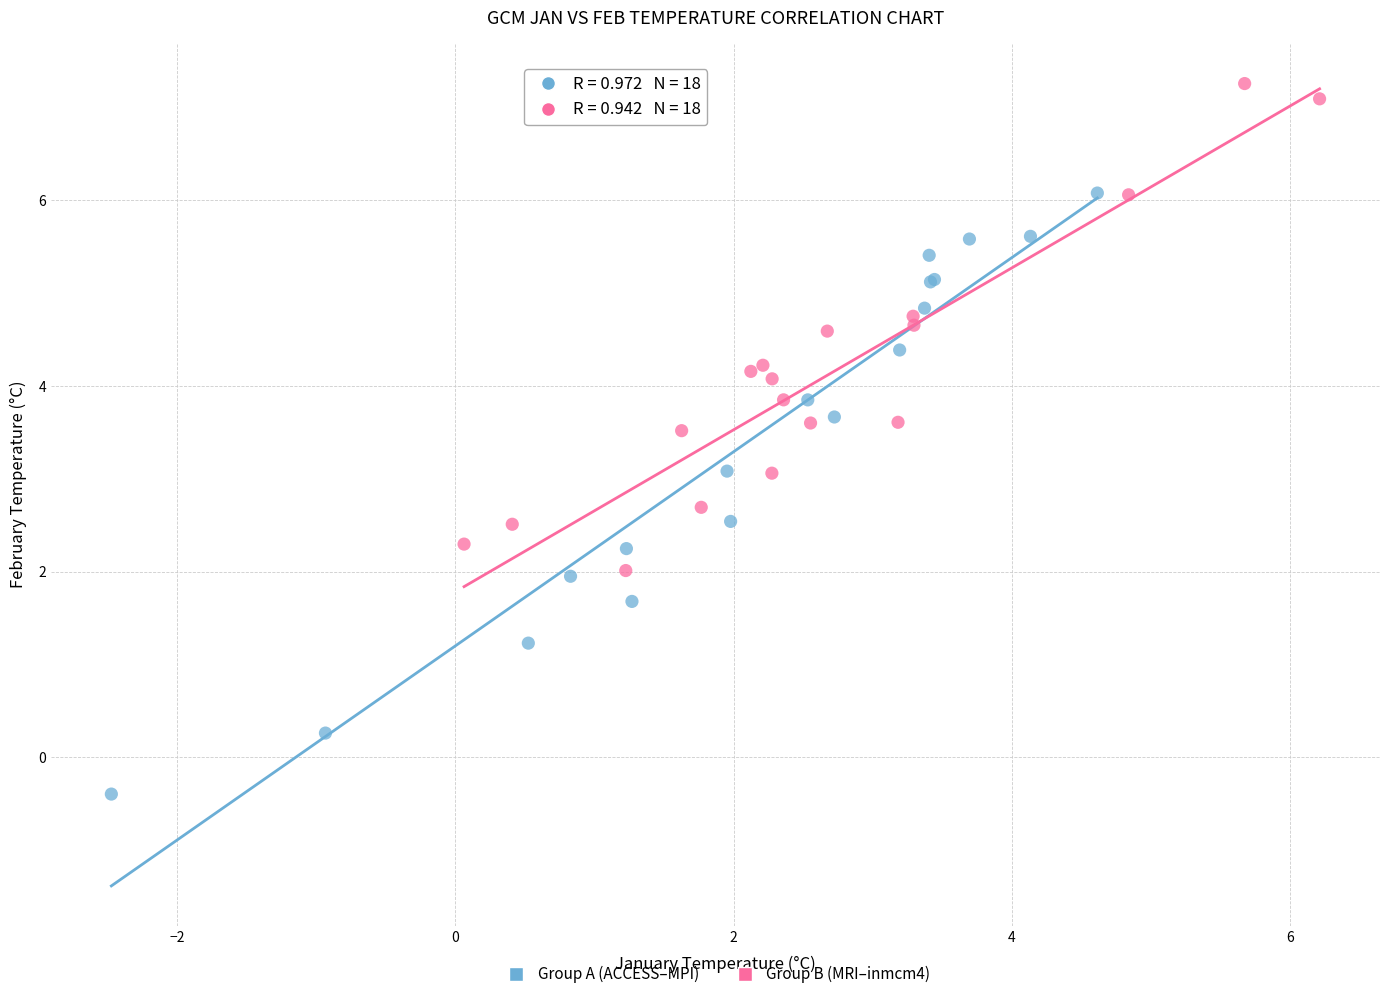

Which series has the widest spread of Y values?

Group A (ACCESS–MPI)